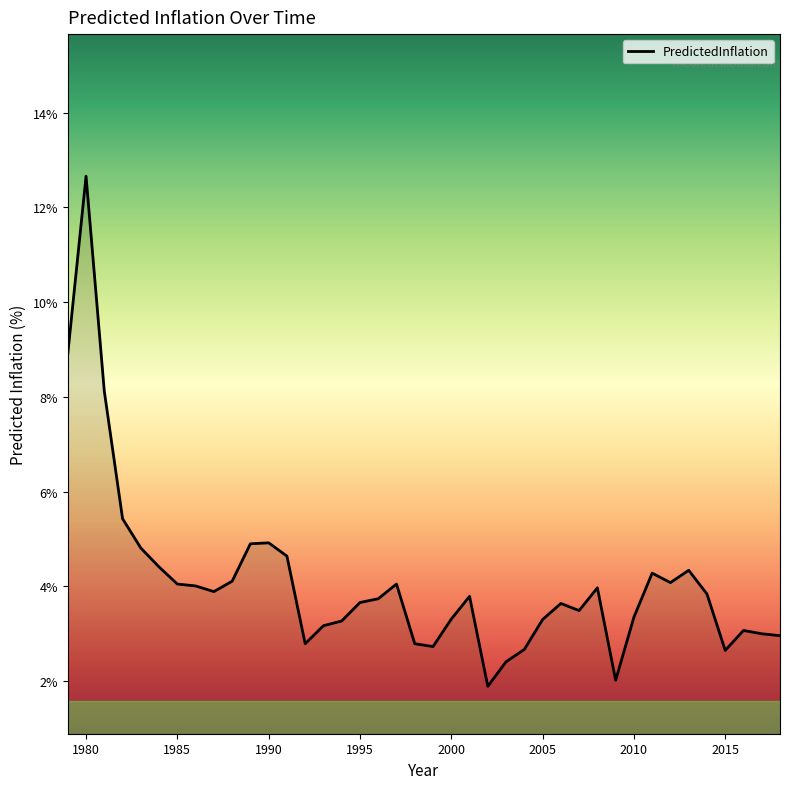

What is the difference between the maximum and minimum values?

10.8